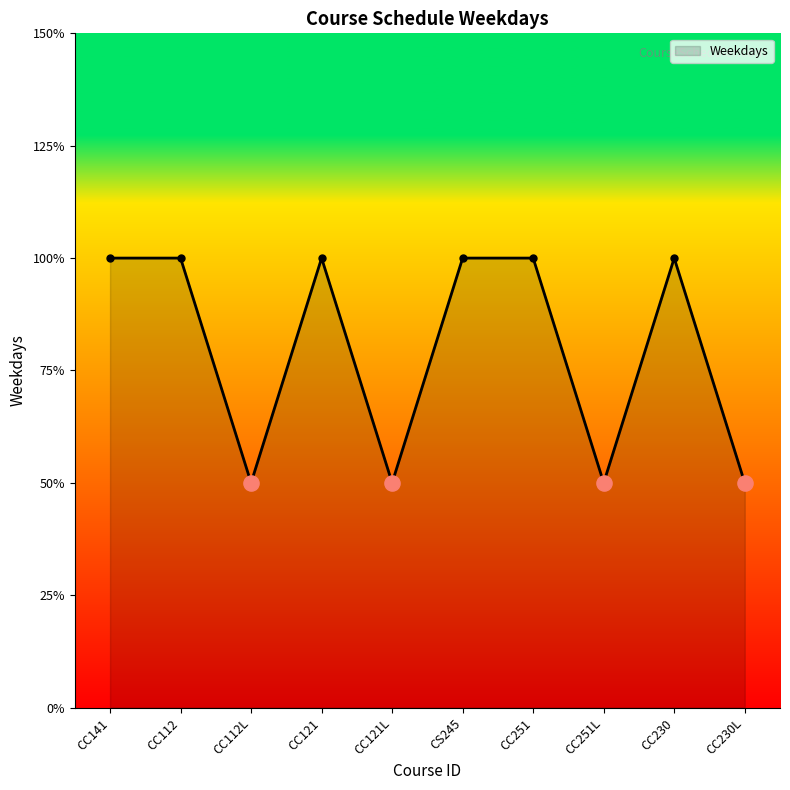

Between CC251L and CC121L, which is larger?

CC251L